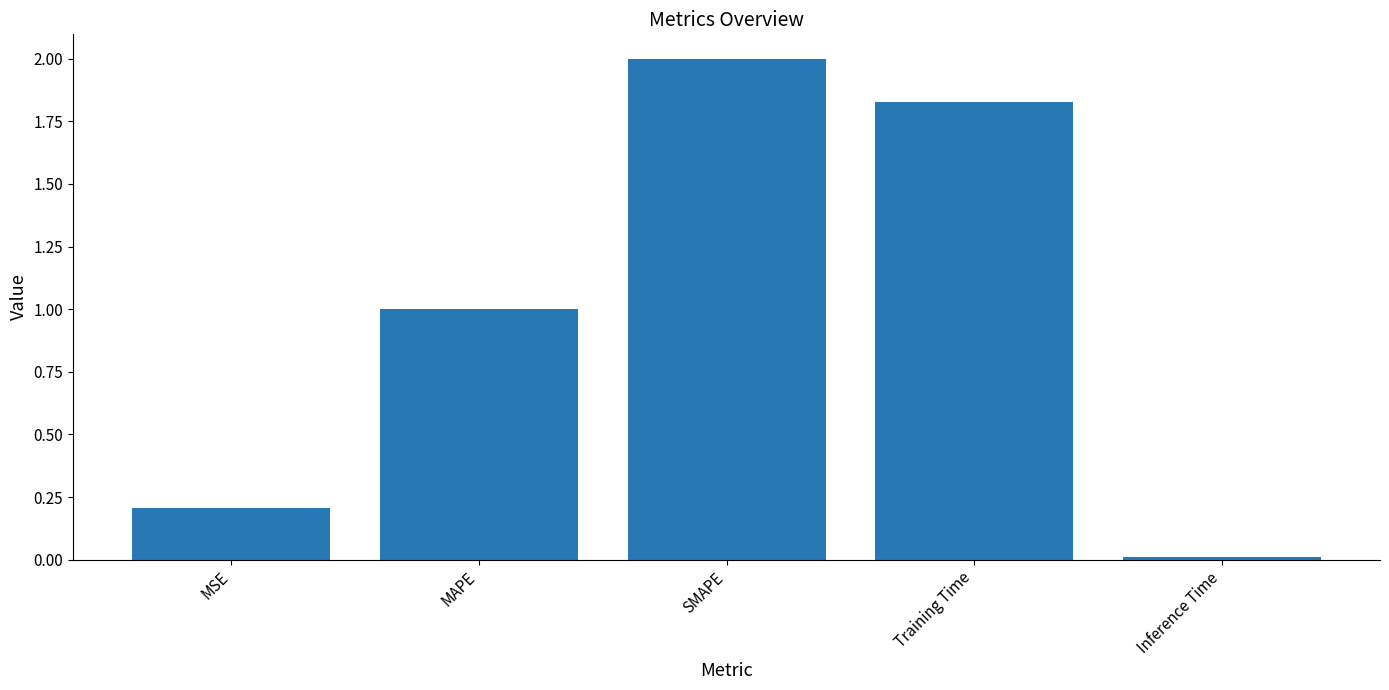

Does the chart contain any negative values?

No